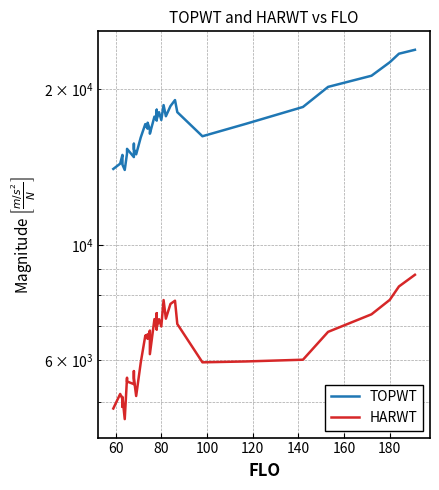

Reading right to left, transcribe all the data shown in this chart.

TOPWT: 23770	23361	22494	21189	20167	18449	17120	16204	18031	19023	18518	17706	18602	17415	18029	17481	18222	17366	17678	16389	16700	16700	17207	16758	17058	17100	16116	14954	15304	15673	15304	14773	15325	15013	13957	14288	14636	14918	14350	14018
HARWT: 8769	8326	7847	7360	6809	6018	5972	5949	7051	7817	7706	7219	7840	6974	7203	6945	7397	6872	7205	6168	6848	6848	6601	6729	6691	6695	5941	5124	5546	5722	5546	5401	5465	5557	4625	5103	4884	5058	5171	4848